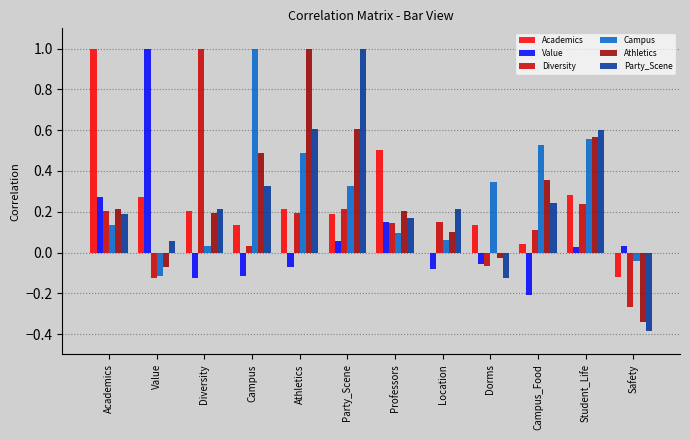

Is it true that Value equals -0.2 at Campus_Food?

True